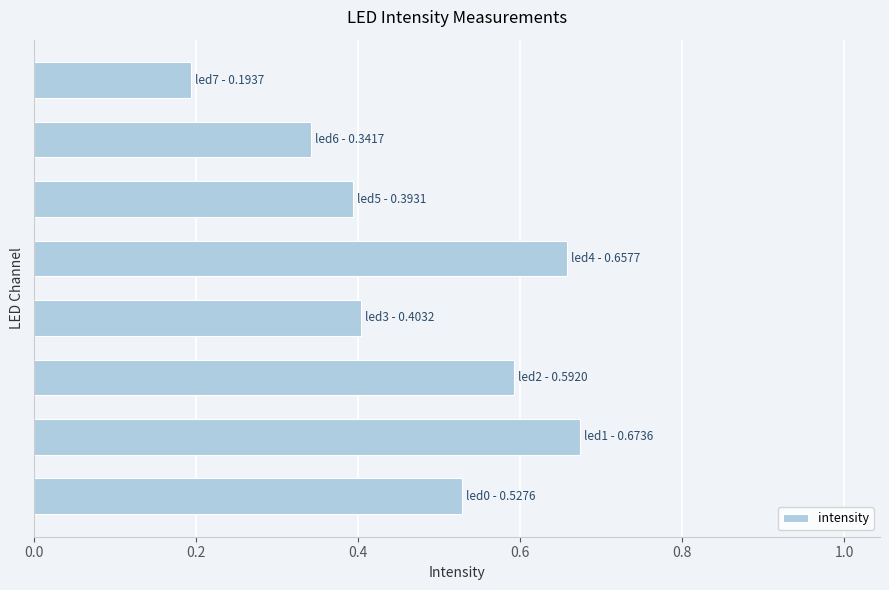

How many data points does each series have?

8